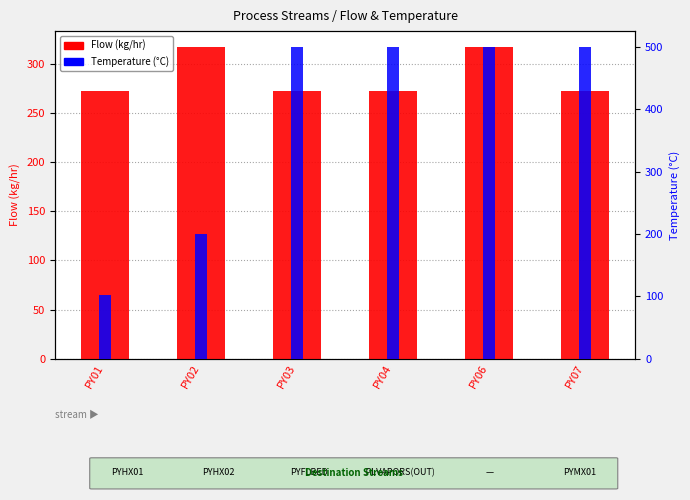

Read the Flow value at PY02.

317.3